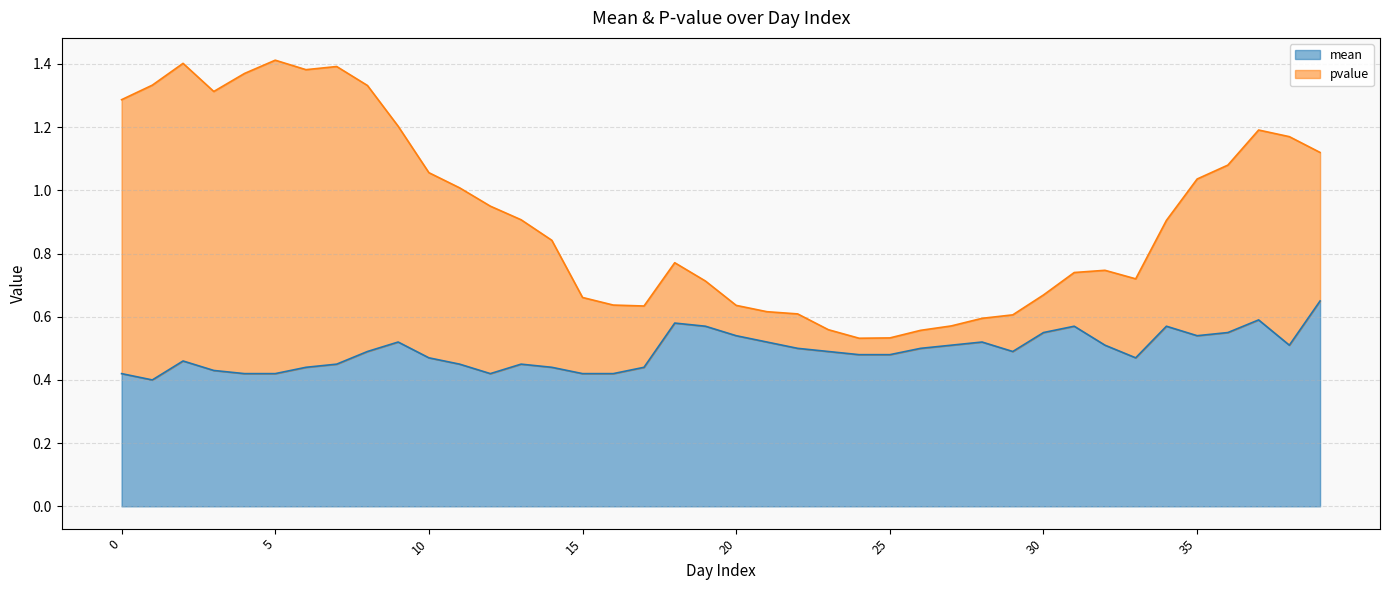

Is the value of pvalue at 29 greater than the value of mean at 24?

Yes